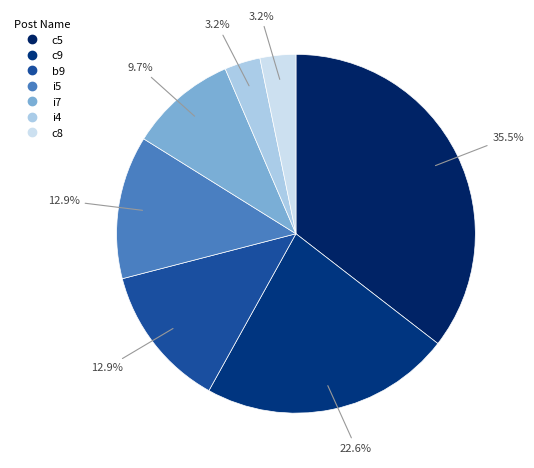

Does c8 account for over 50% of the chart?

No